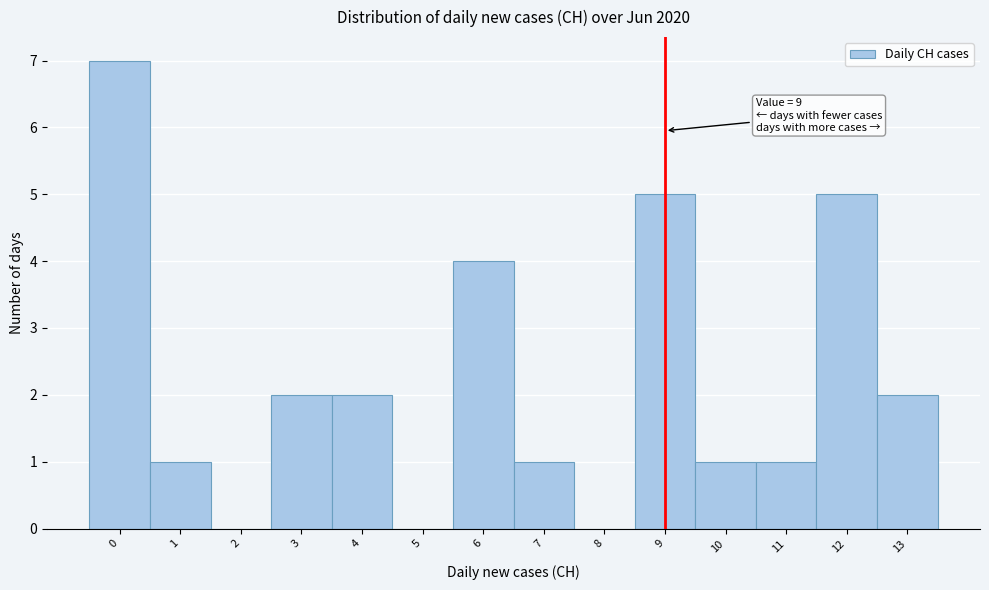

Which range on the x-axis has the tallest bar?

-0.5 to 0.5